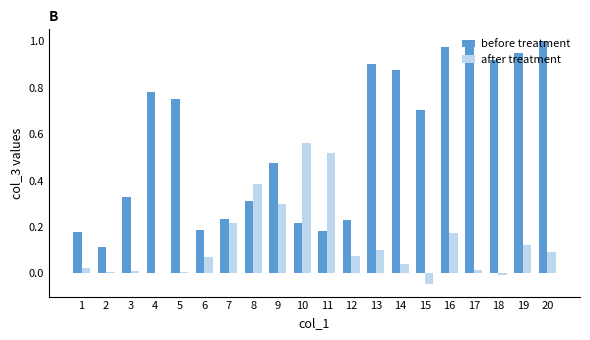

At which label does after treatment reach its peak?

10